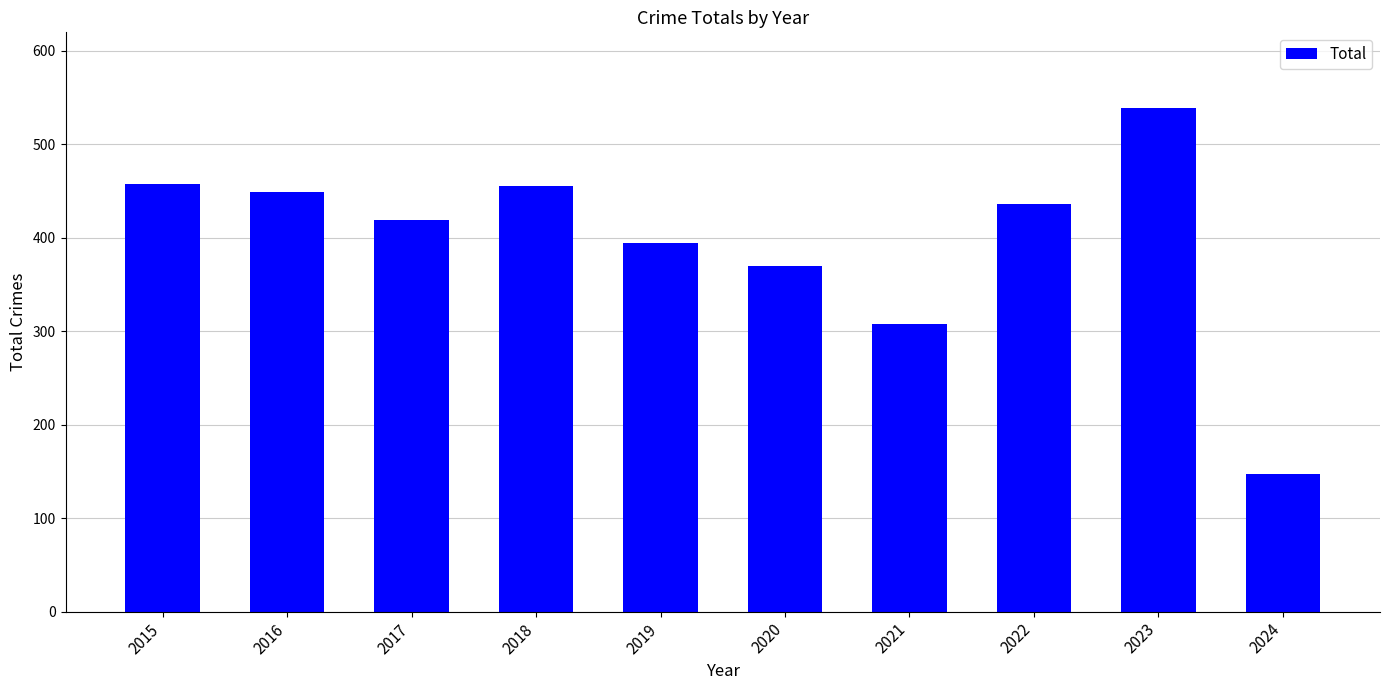

Reading left to right, transcribe all the data shown in this chart.

458	449	419	455	394	370	308	436	539	147